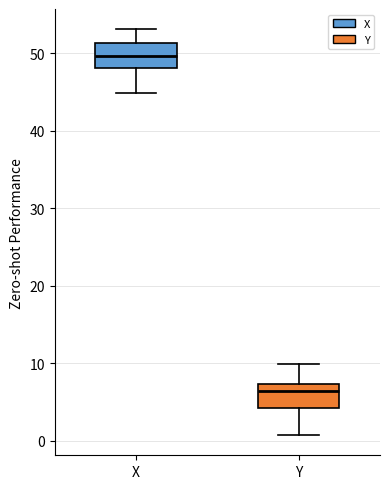

Reading left to right, transcribe this box plot: for each box, give where its median line is, the range the box spans, and where its two whiskers end, as read against the y-axis. The values are not printed on the chart, so give them approximately, as read against the axis.

X: median 50, box 48 to 51, whiskers 45 to 53
Y: median 6, box 4 to 7, whiskers 1 to 10